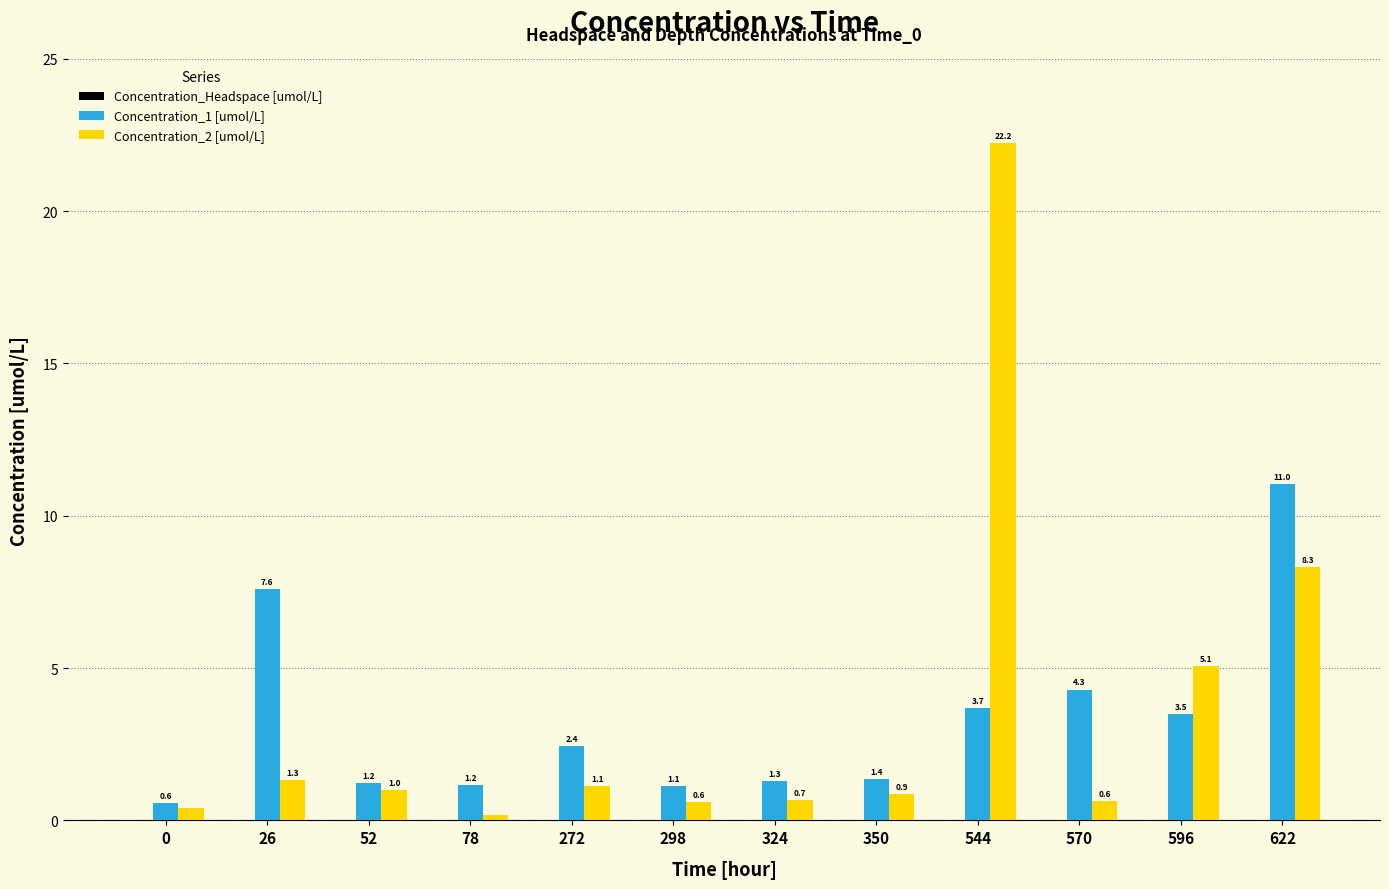

Where is Concentration_1 [umol/L] nearest to the value 5?

570